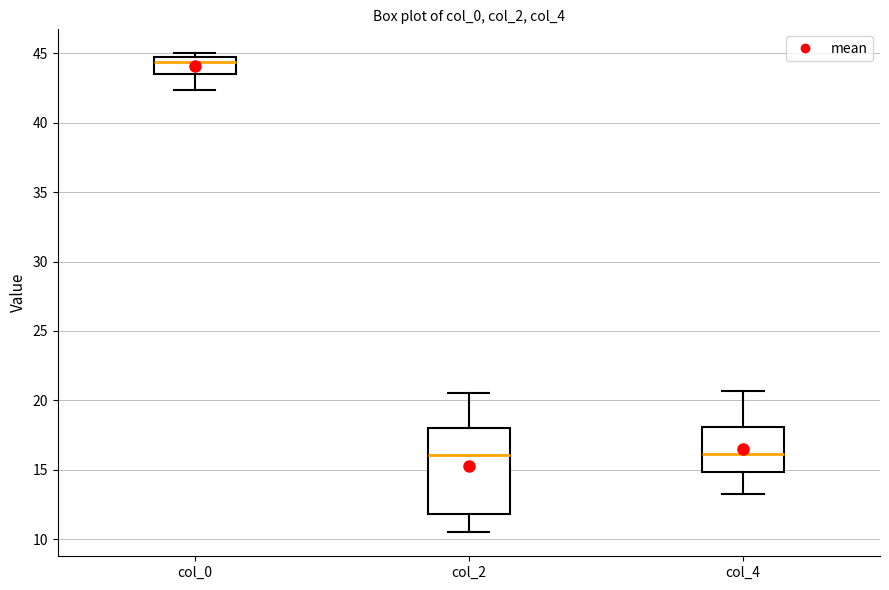

Reading left to right, transcribe this box plot: for each box, give where its median line is, the range the box spans, and where its two whiskers end, as read against the y-axis. The values are not printed on the chart, so give them approximately, as read against the axis.

col_0: median 44.5, box 43.5 to 45.0, whiskers 42.5 to 45.0 (just above the box's upper edge)
col_2: median 16.0, box 12.0 to 18.0, whiskers 10.5 to 20.5
col_4: median 16.0, box 15.0 to 18.0, whiskers 13.5 to 20.5